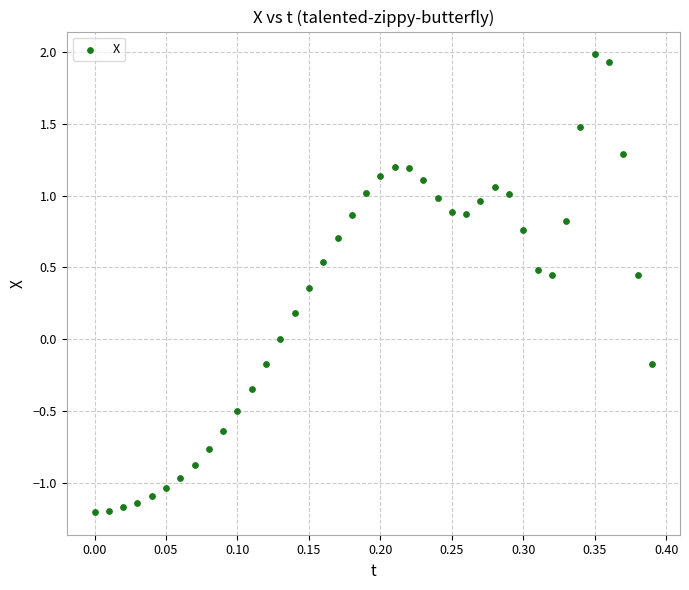

What is the range of Y values (max minus min)?

3.2